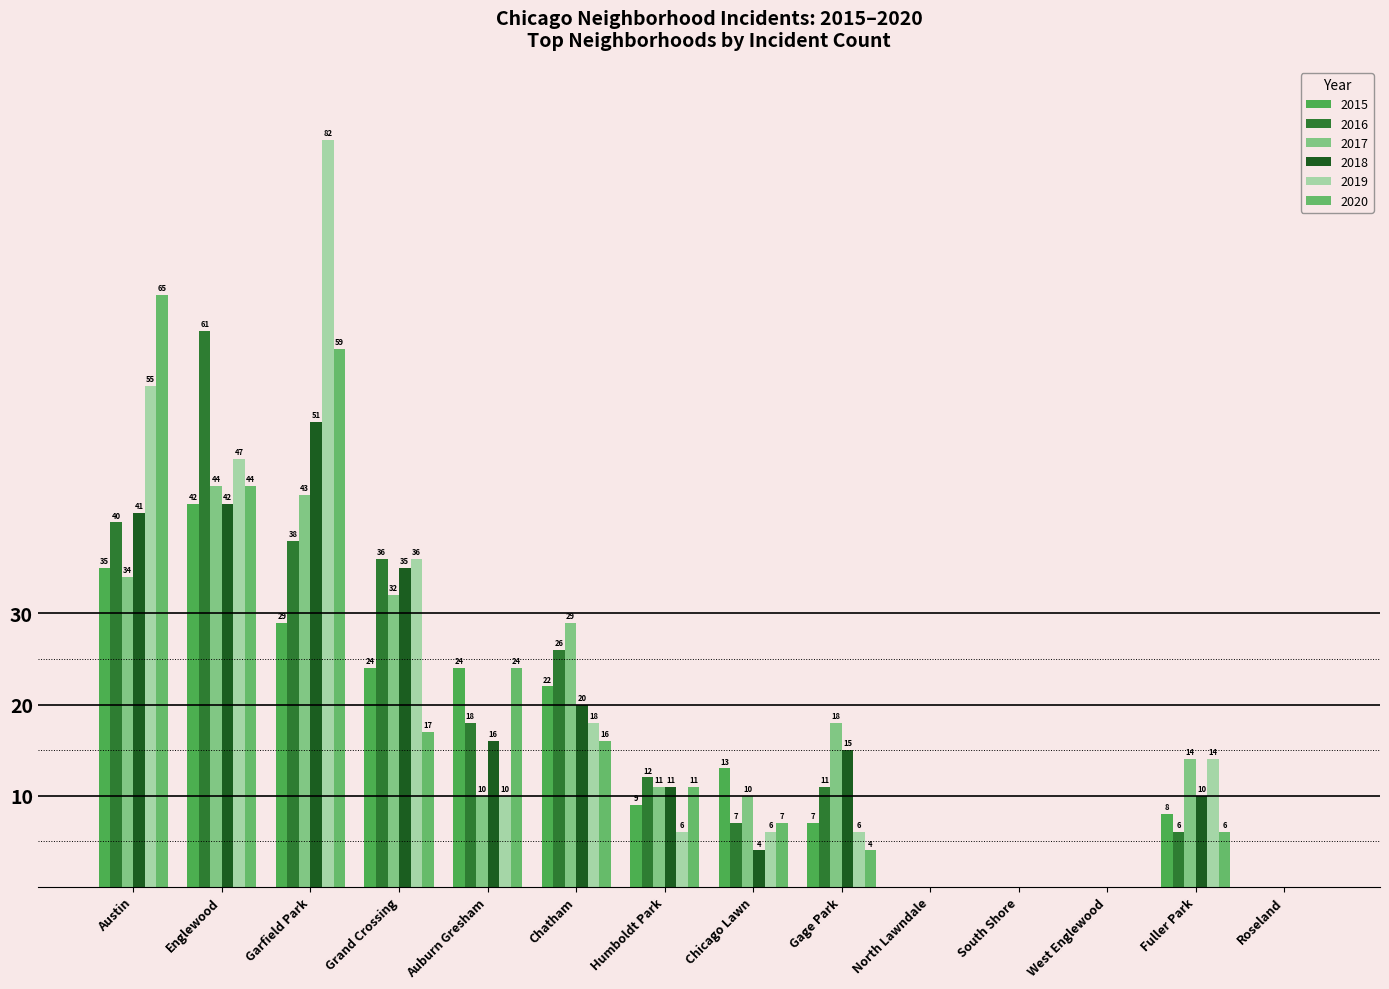

Count the number of categories in the chart.

14